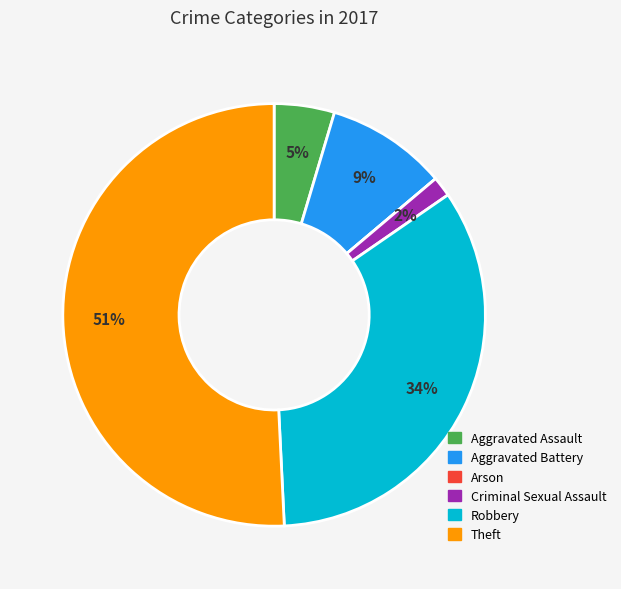

Is there a majority slice in this chart?

Yes